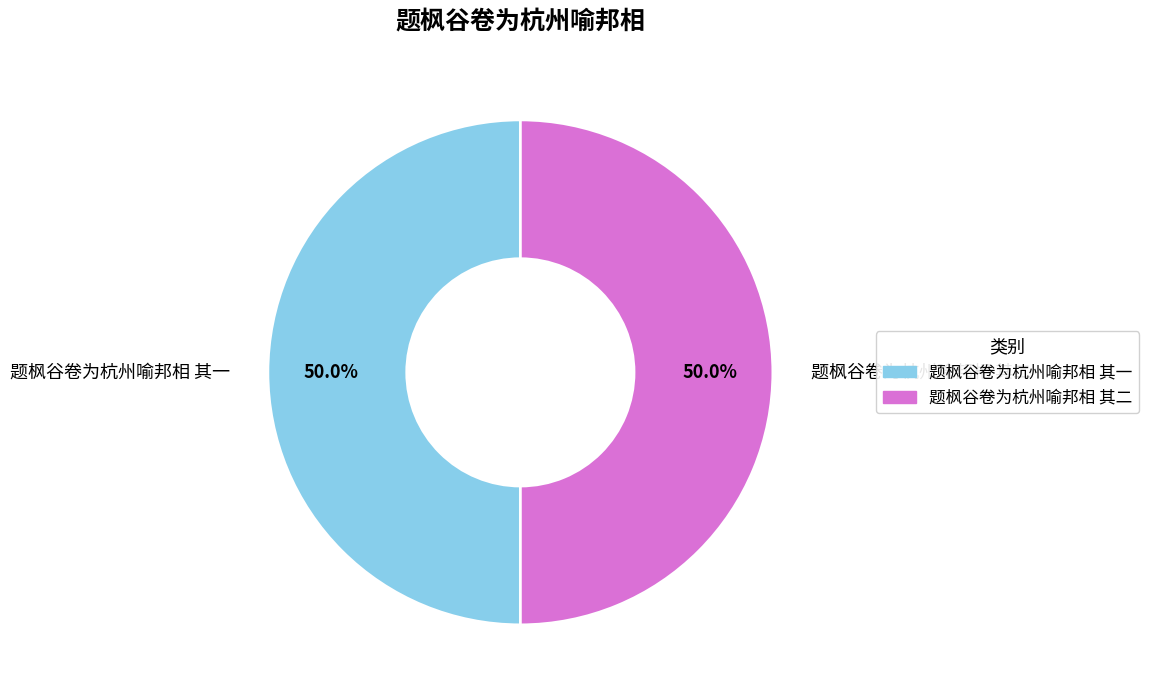

True or false: 题枫谷卷为杭州喻邦相 其一 accounts for 50% of the total.

True